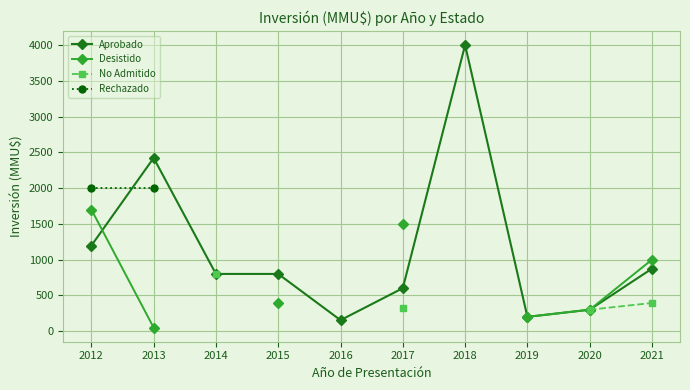

Which series has the largest range (max minus min)?

Aprobado